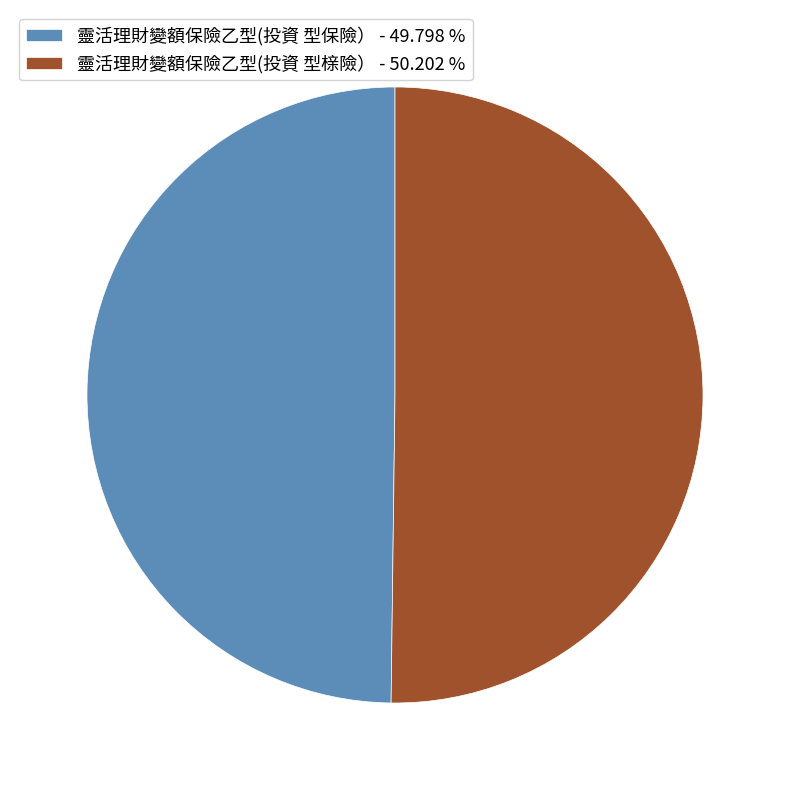

How many slices are in this pie chart?

2